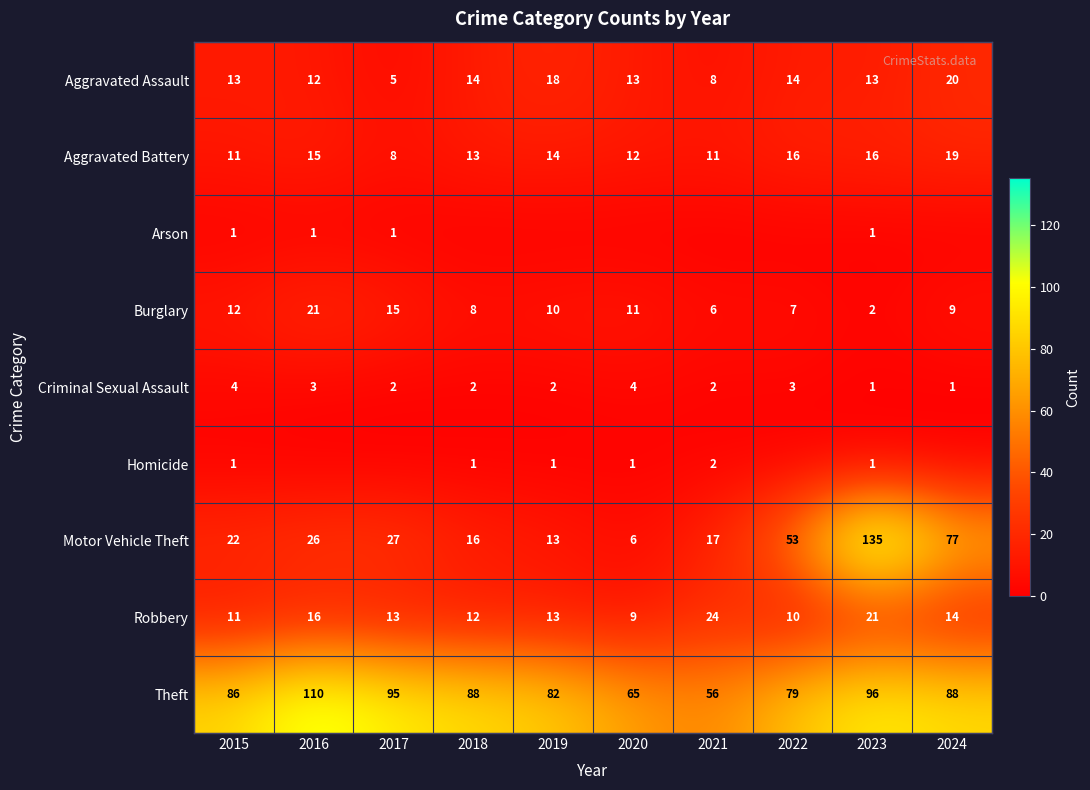

At which category does the chart reach its peak across all series?

2023